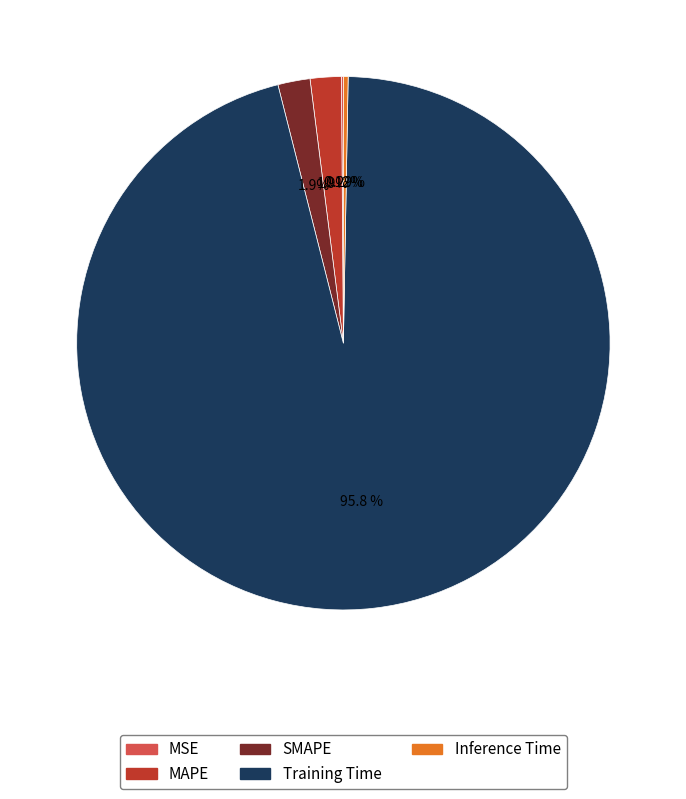

Which slice is the largest?

Training Time